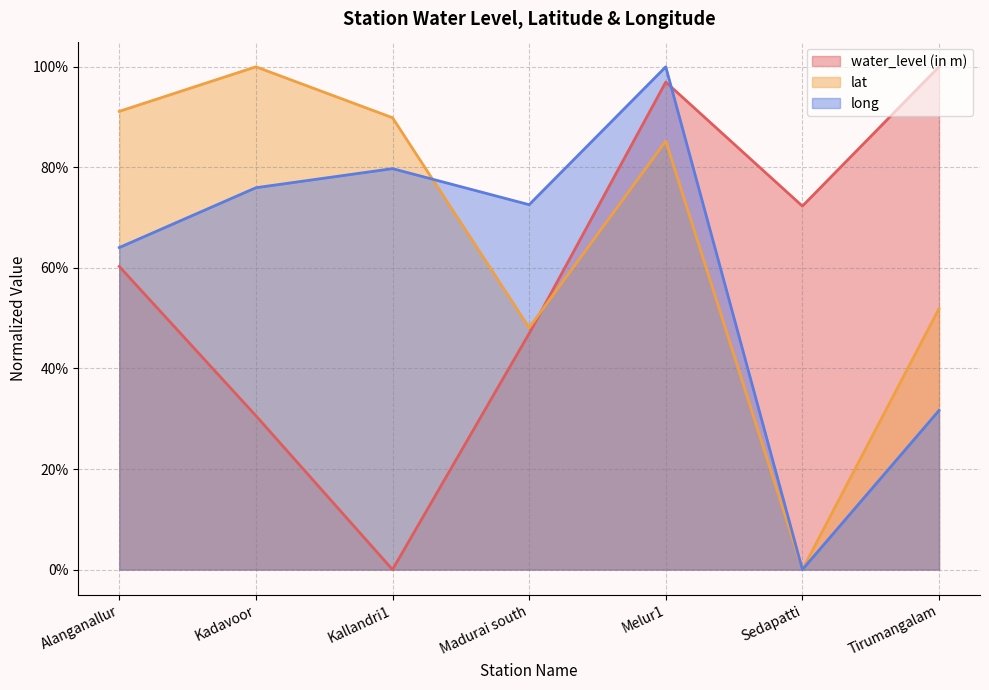

Where do lat and water_level (in m) first cross each other?

Madurai south and Melur1